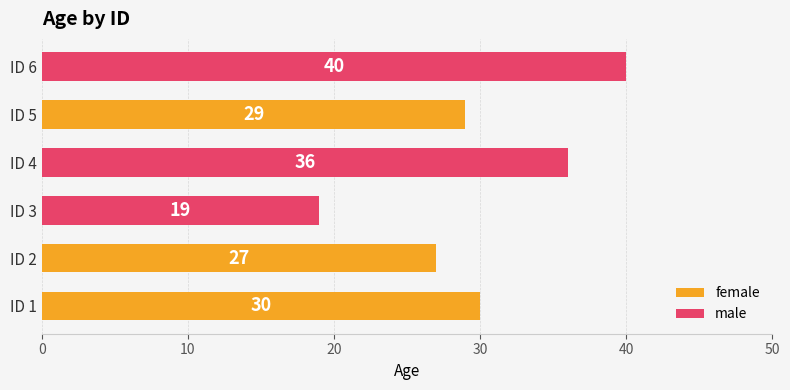

What is the value of the male bar at the 2nd from the left?

36